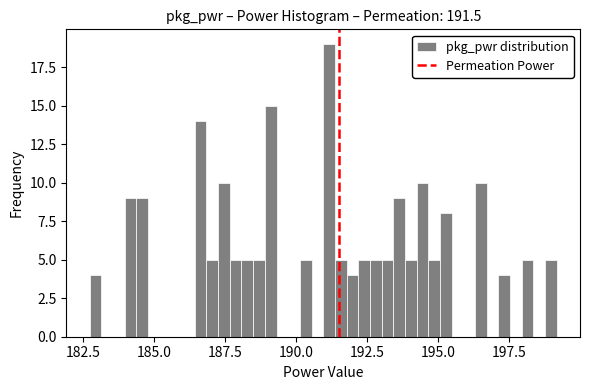

Read against the x-axis, roughly where is the centre of the tallest bar?

191.0